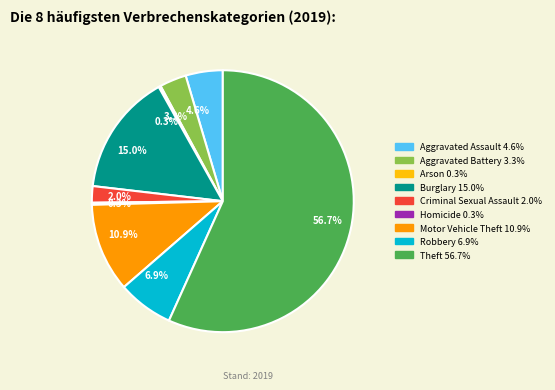

Does any single category account for the majority?

Yes